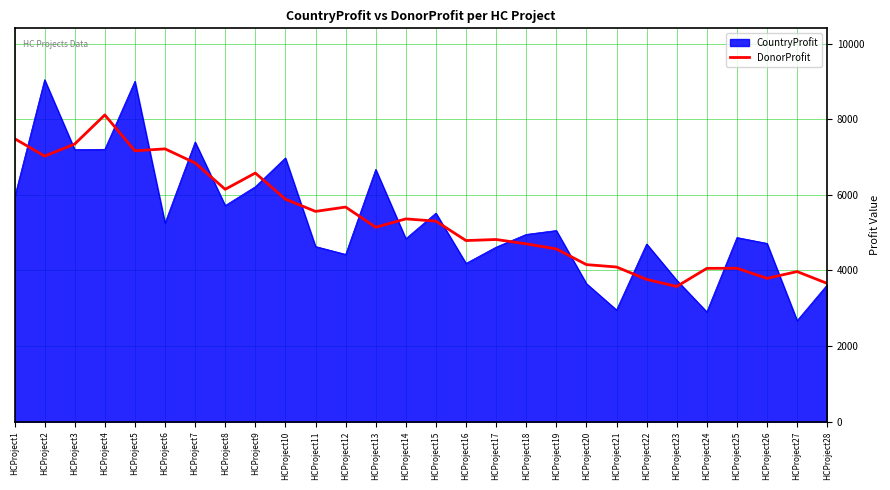

What value does the DonorProfit series have at HCProject21, to the nearest 50?

4100